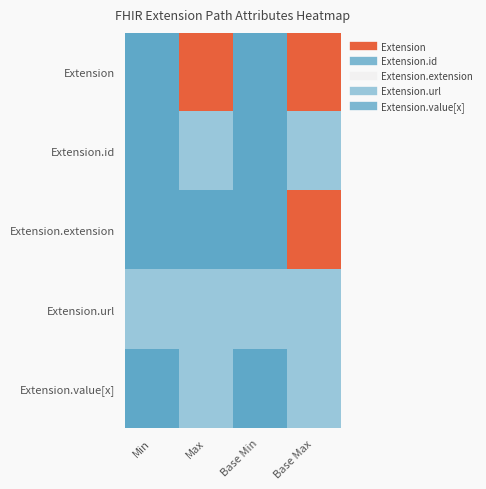

Between Min and Base Max, which series saw the biggest shift?

Extension